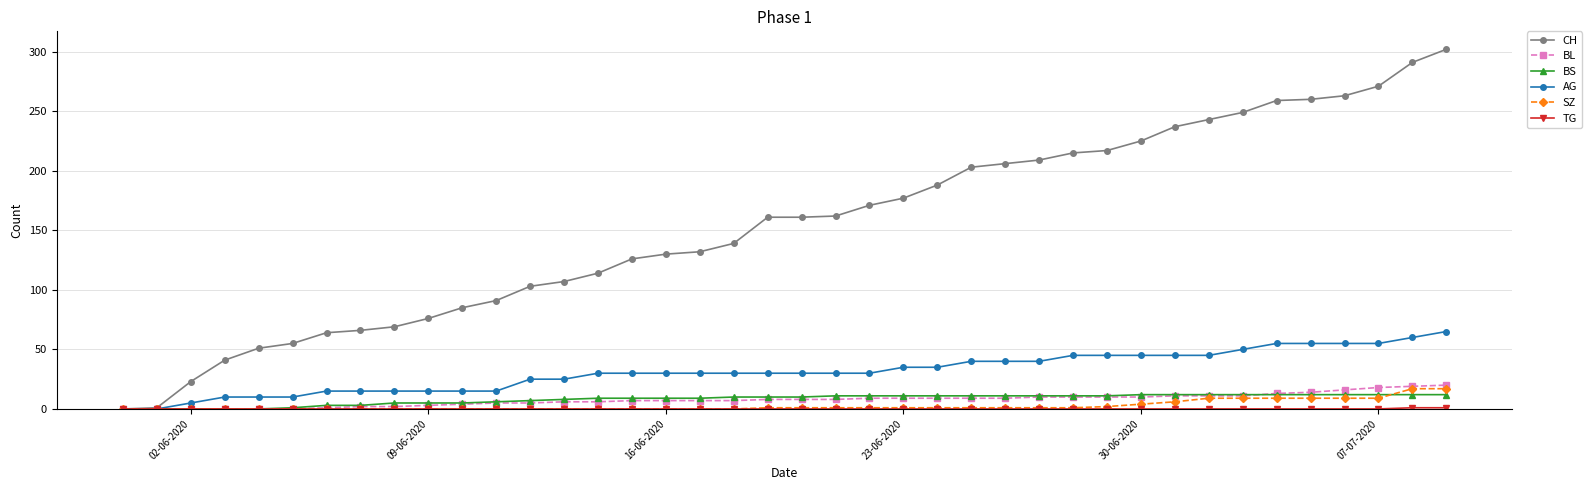

Which series has the largest total across all categories?

CH